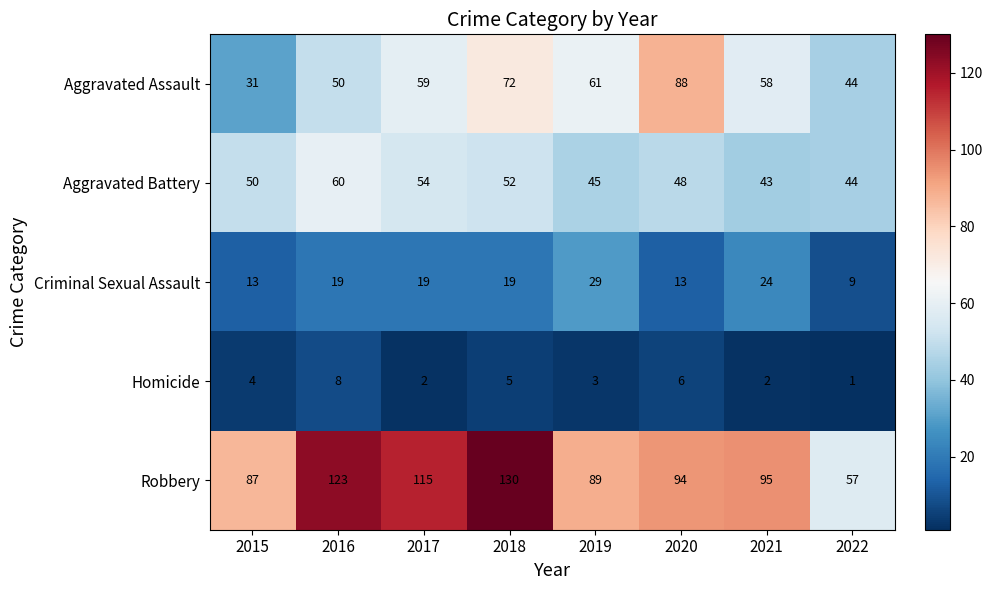

How many distinct data groups are displayed?

5